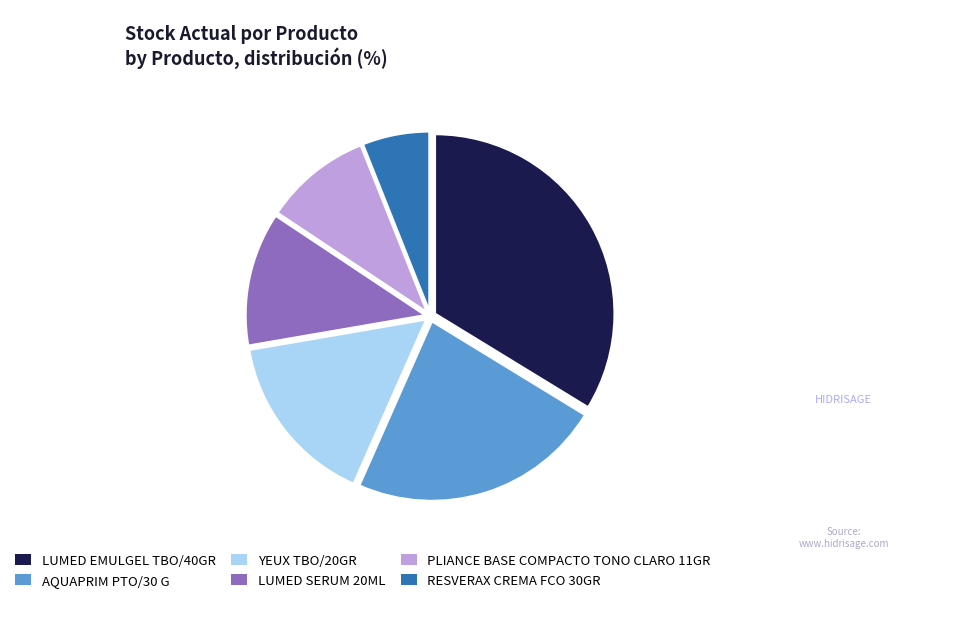

True or false: LUMED EMULGEL TBO/40GR accounts for 22% of the total.

False